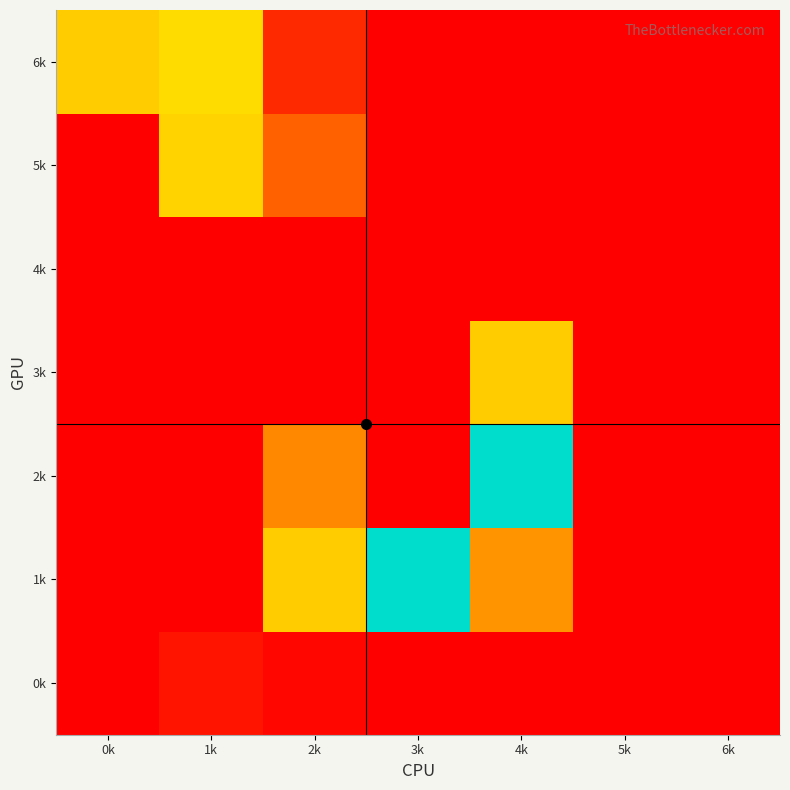

At how many categories does at least one series exceed 5?

5